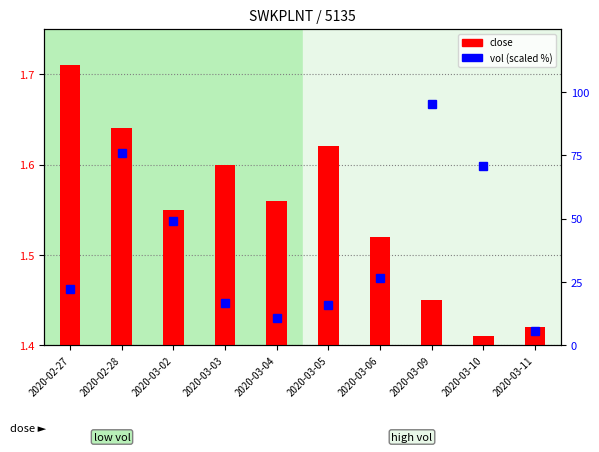

Rank the categories by close value from highest to lowest.

2020-02-27, 2020-02-28, 2020-03-05, 2020-03-03, 2020-03-04, 2020-03-02, 2020-03-06, 2020-03-09, 2020-03-11, 2020-03-10